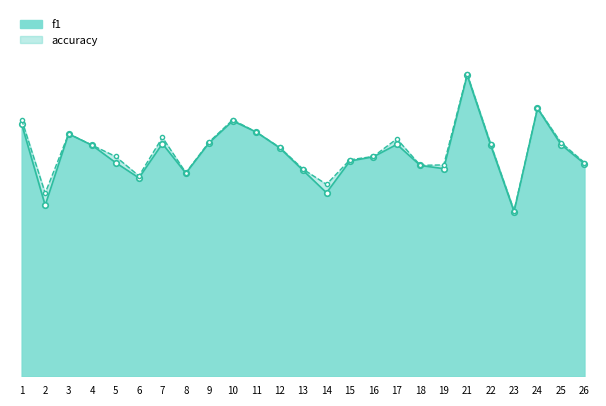

Which has a higher value, 18 or 2?

18